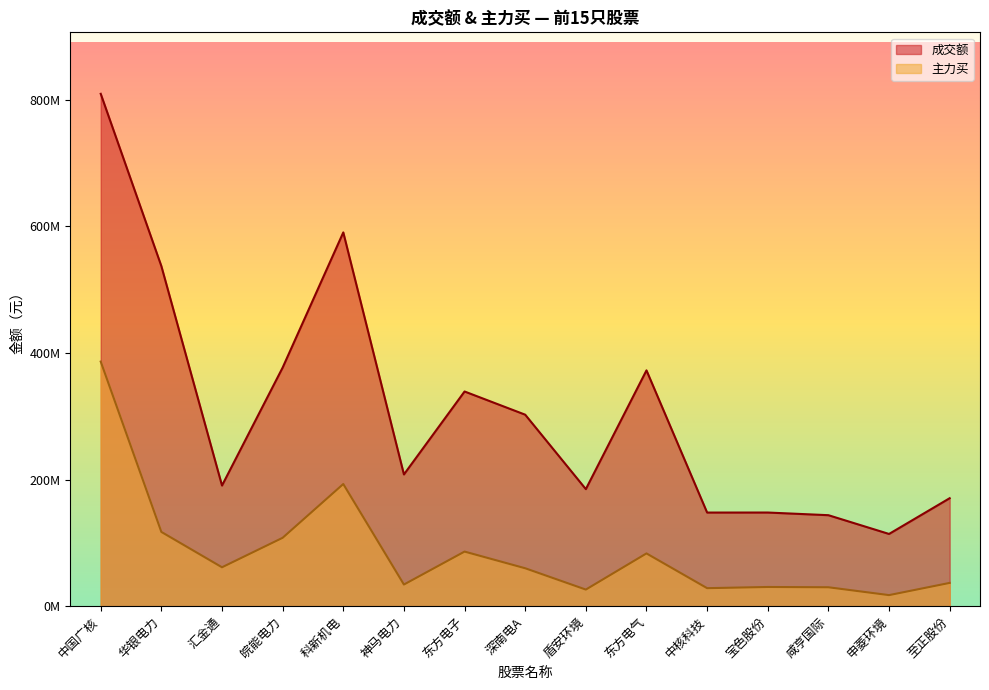

The 主力买 series shows 16046492 at 深南电A. True or false?

False